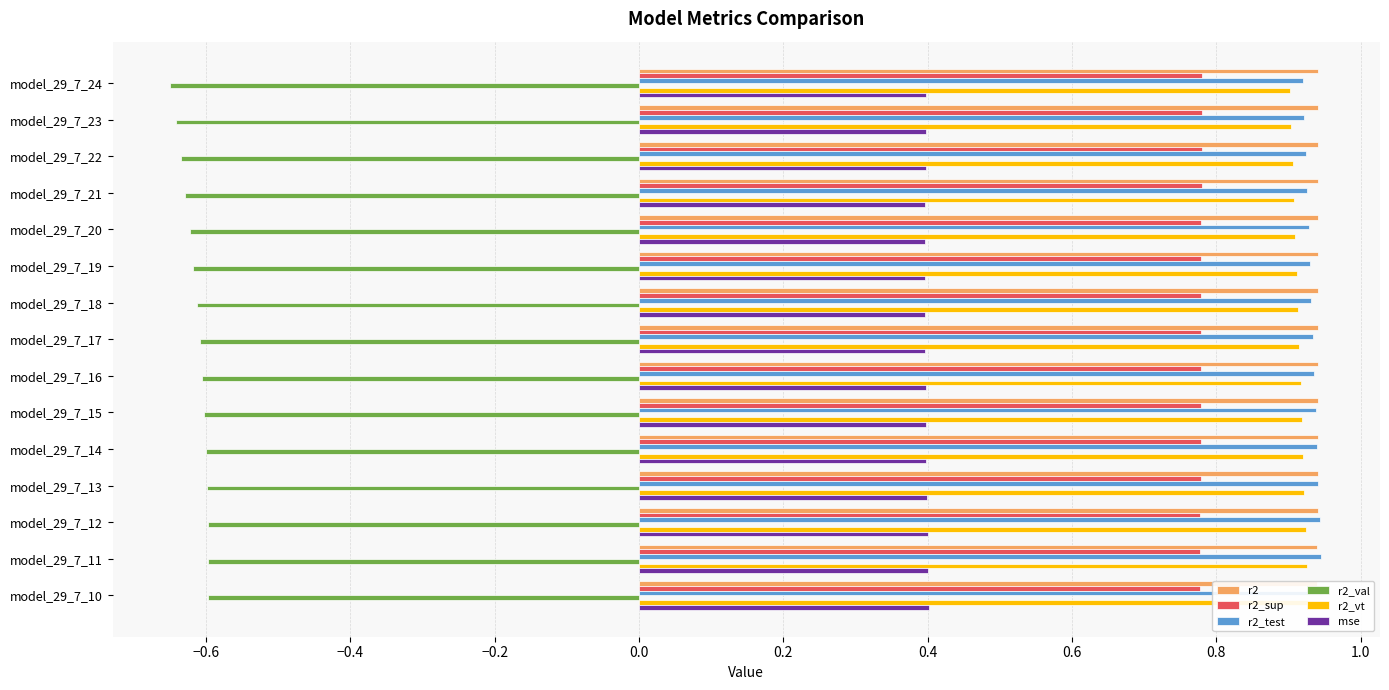

Which category has the lowest value in the r2 series?

model_29_7_10